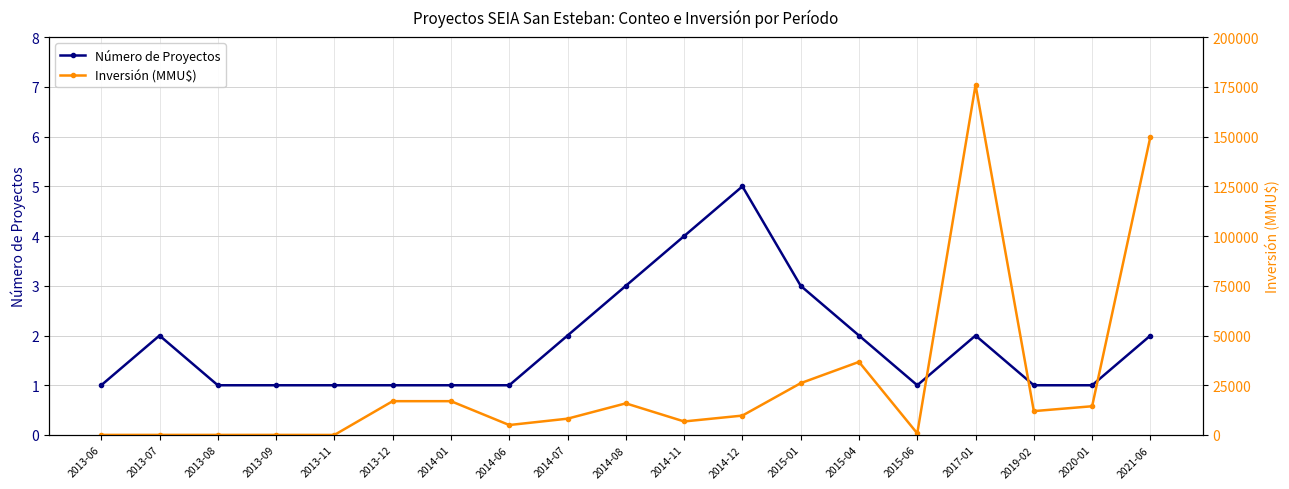

Rank the series by their average value, from lowest to highest.

Número de Proyectos, Inversión (MMU$)